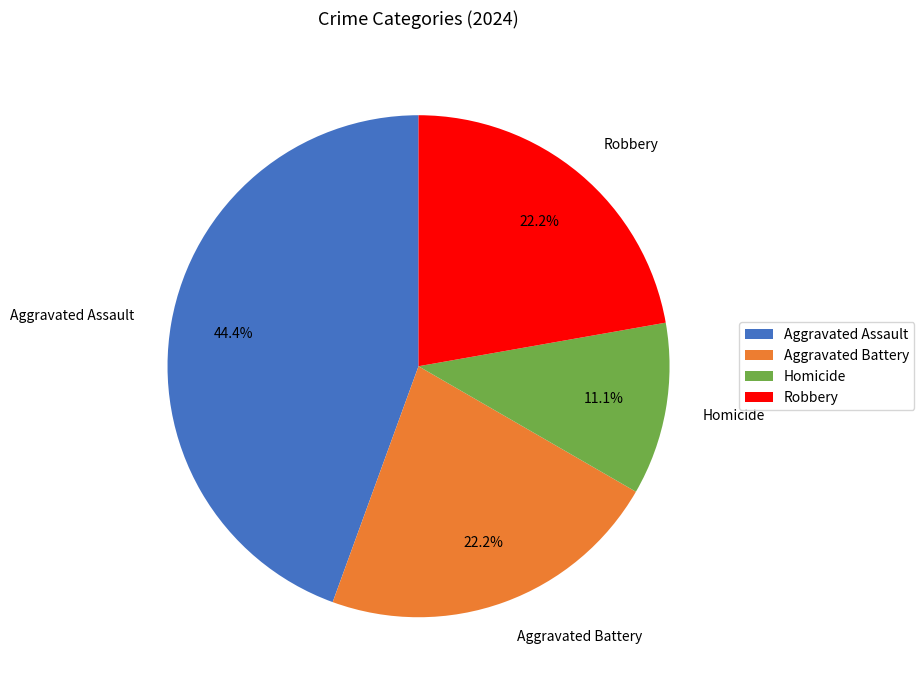

To the nearest percent, what is the difference between the largest and smallest slice percentages?

33%